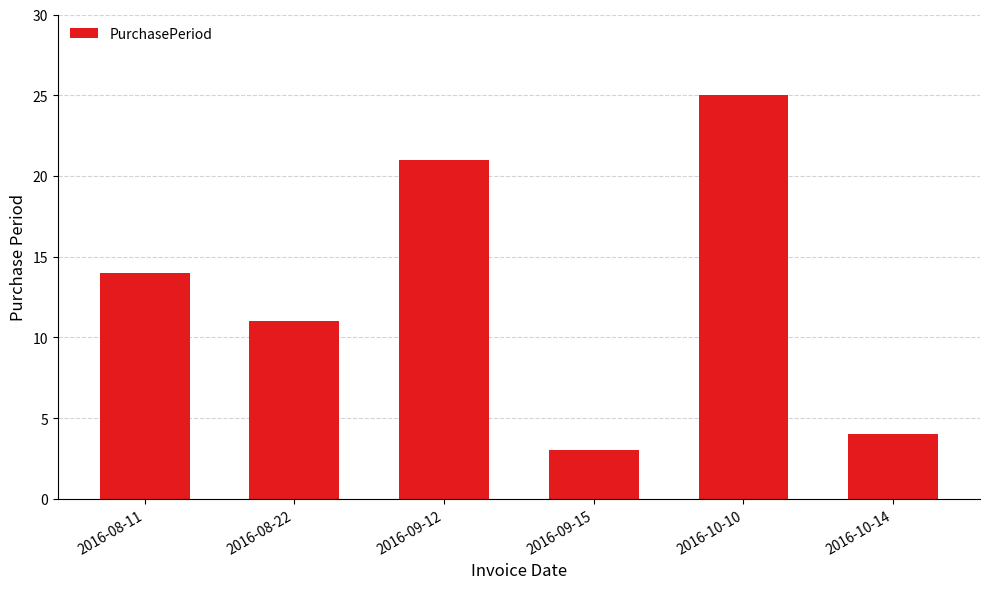

Rank the categories by value from lowest to highest.

2016-09-15, 2016-10-14, 2016-08-22, 2016-08-11, 2016-09-12, 2016-10-10